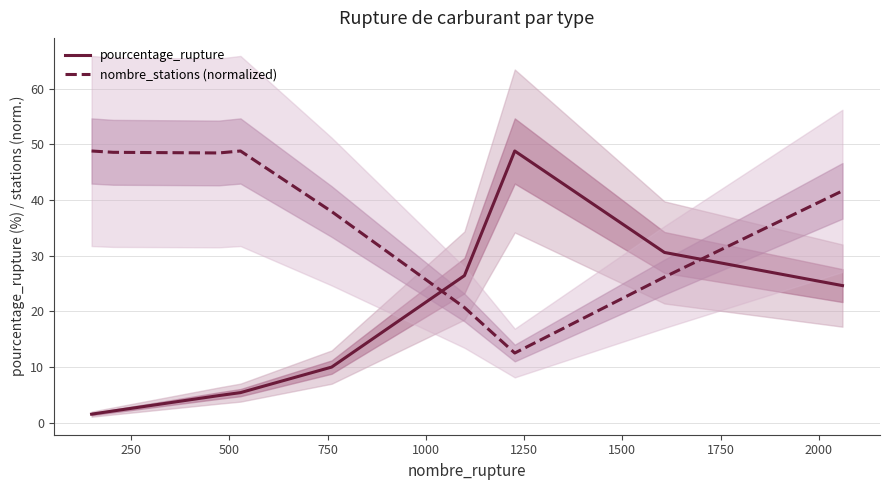

Does the chart have visible grid lines?

Yes